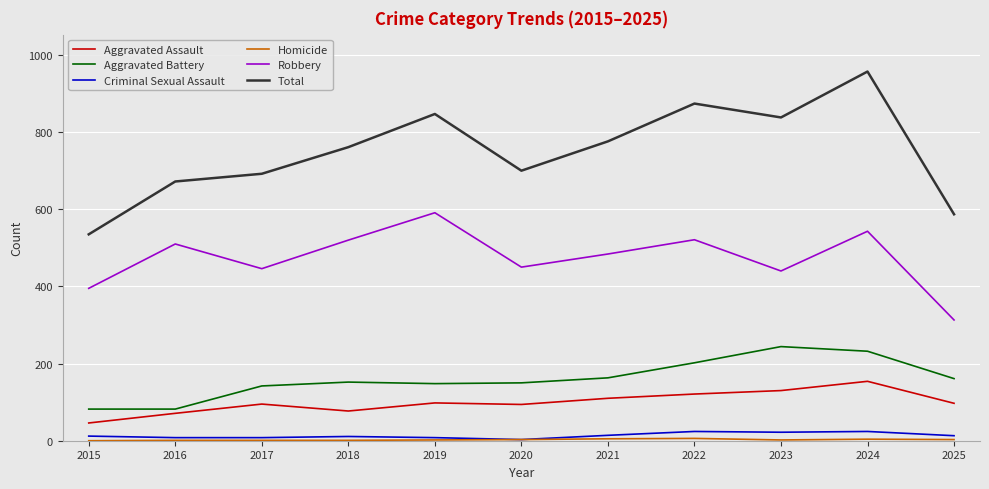

True or false: Aggravated Battery and Robbery cross at least once.

False